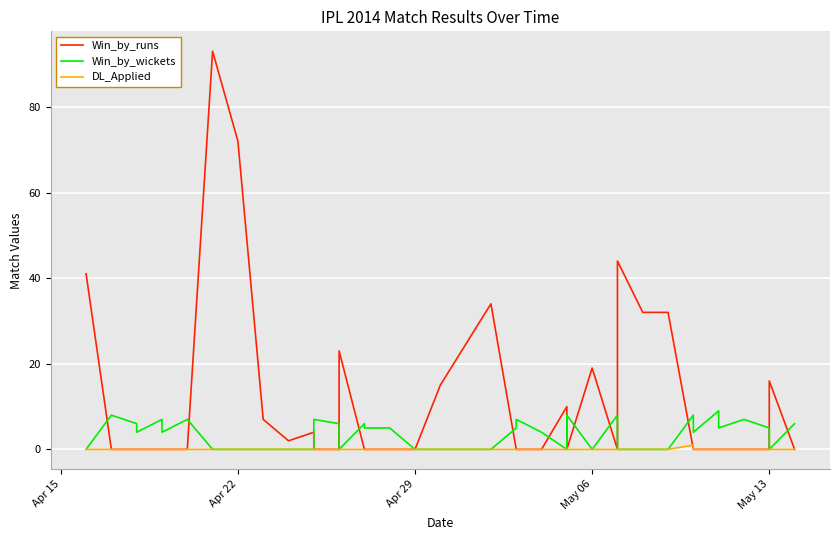

How many intersections are there between Win_by_runs and Win_by_wickets?

14